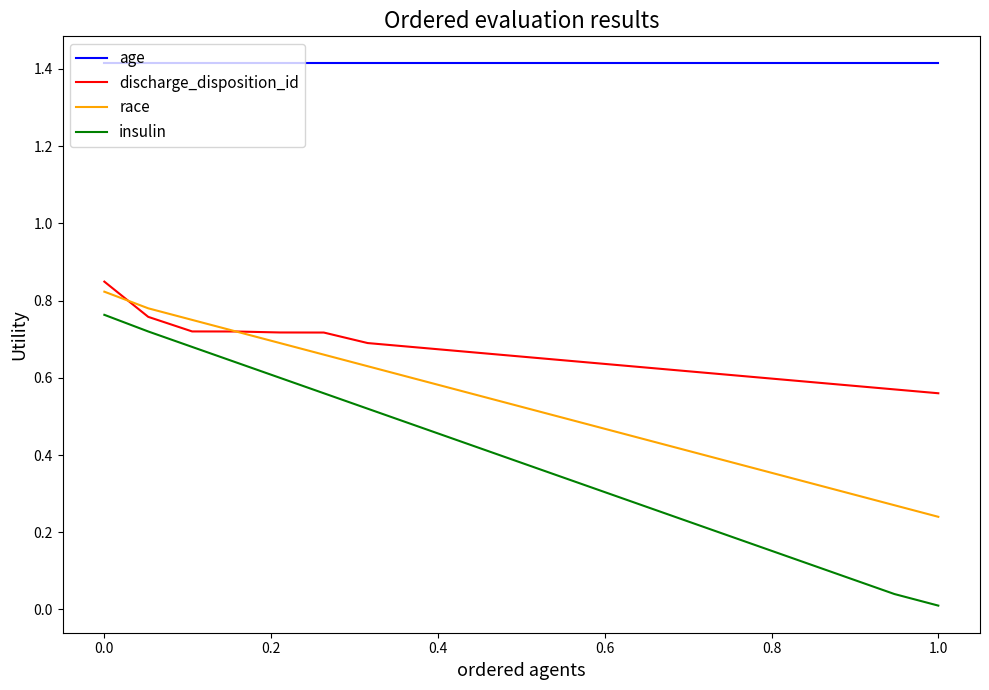

Which series has the largest range (max minus min)?

insulin